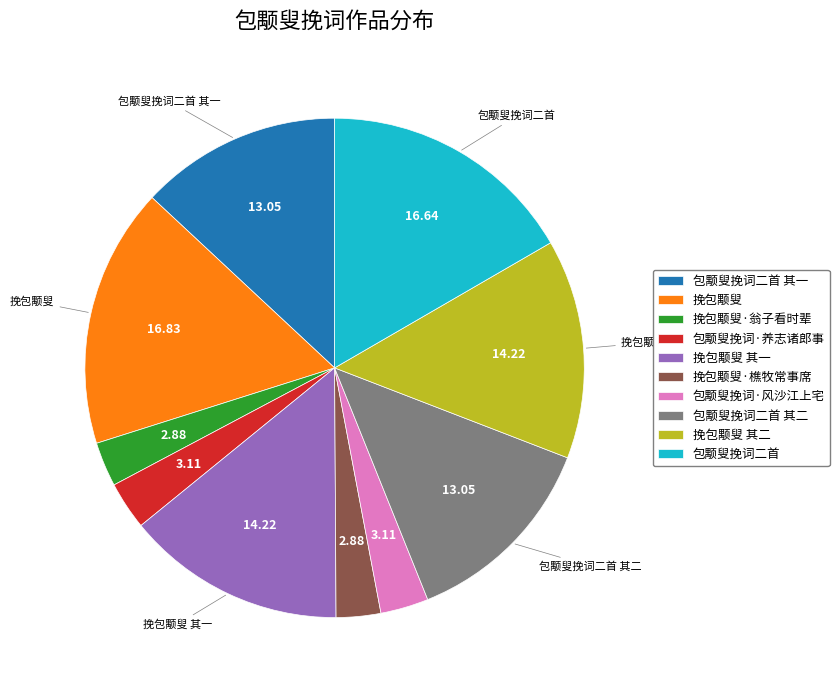

Does 挽包颙叟 represent more than half of the total?

No